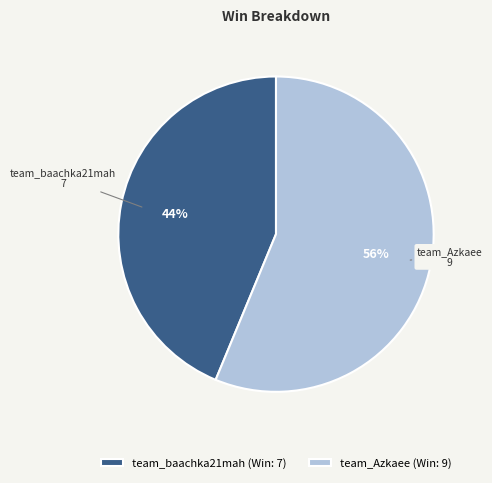

Combined, do team_baachka21mah (Win: 7) and team_Azkaee (Win: 9) account for over 50%?

Yes